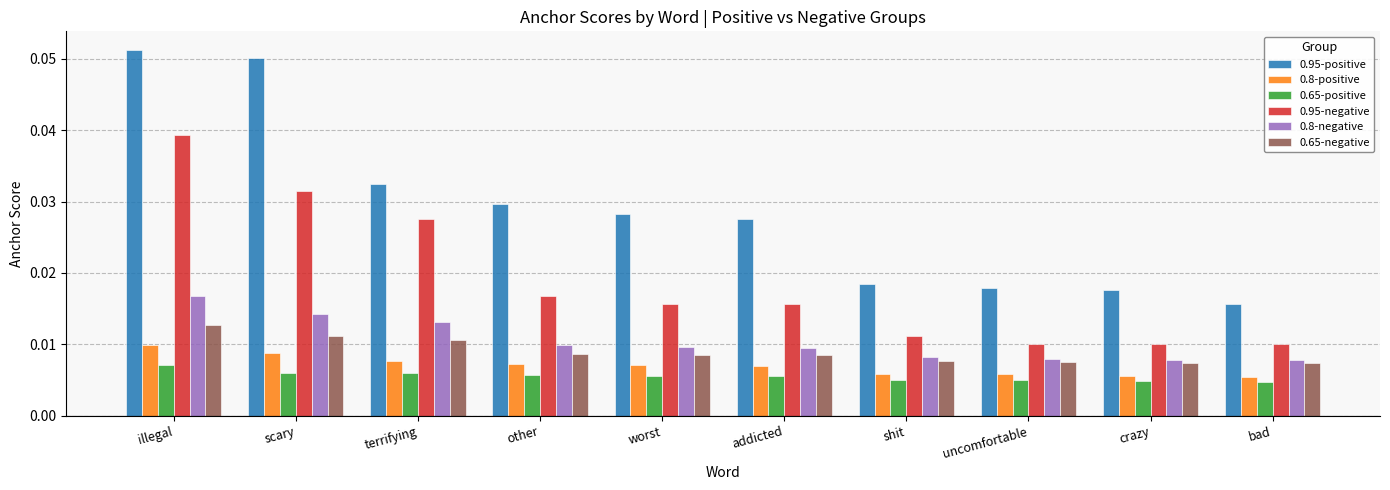

How many 0.65-positive values are between 0 and 1?

10